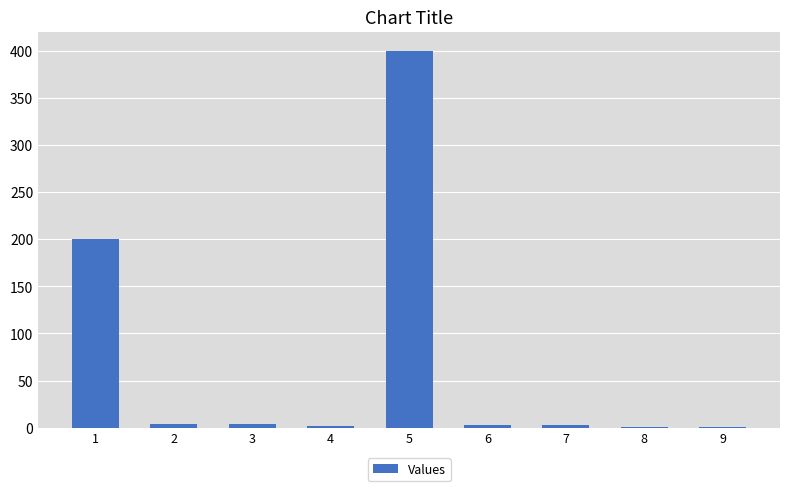

Does the chart contain stacked bars?

No